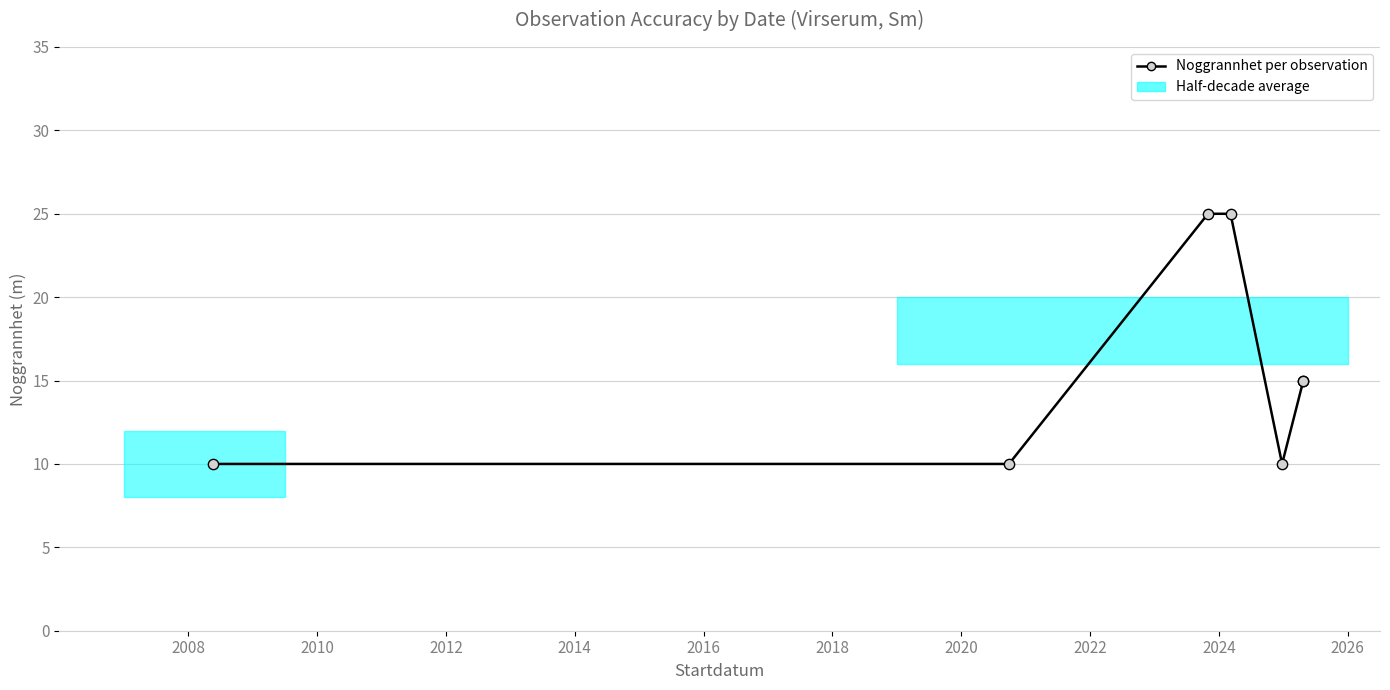

What is the ratio of the value at 2018 to the value at 2020?

1.0